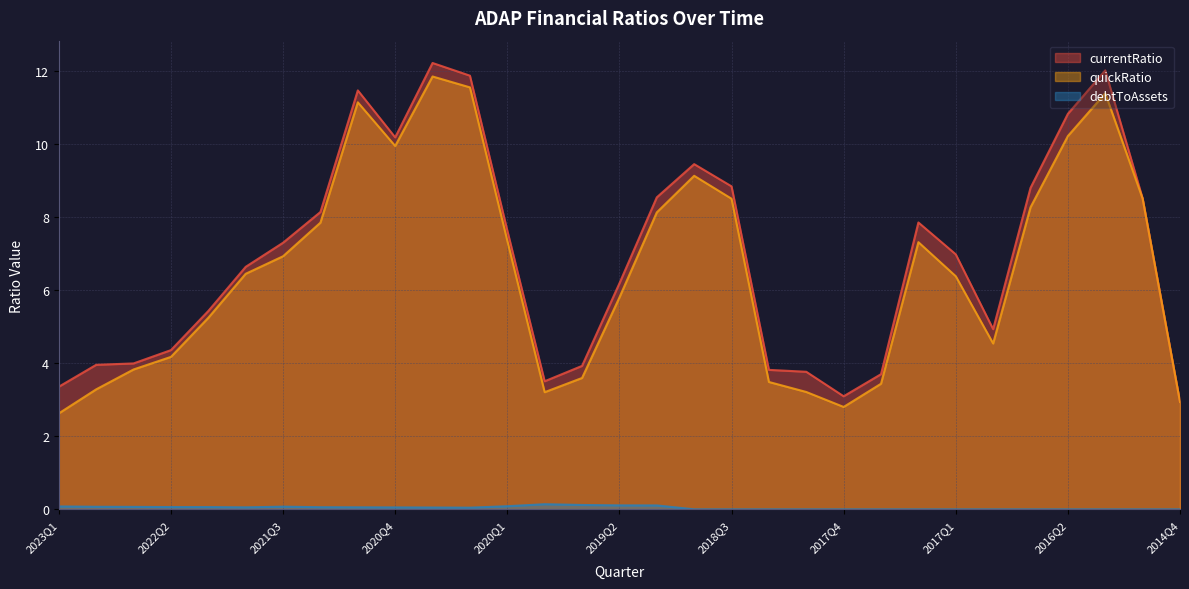

Reading left to right, transcribe all the data shown in this chart.

currentRatio: 2023Q1=3.4	2022Q4=4.0	2022Q3=4.0	2022Q2=4.4	2022Q1=5.4	2021Q4=6.6	2021Q3=7.3	2021Q2=8.1	2021Q1=11.5	2020Q4=10.2	2020Q3=12.2	2020Q2=11.9	2020Q1=7.6	2019Q4=3.5	2019Q3=3.9	2019Q2=6.2	2019Q1=8.5	2018Q4=9.5	2018Q3=8.8	2018Q2=3.8	2018Q1=3.8	2017Q4=3.1	2017Q3=3.7	2017Q2=7.9	2017Q1=7.0	2016Q4=4.9	2016Q3=8.8	2016Q2=10.8	2016Q1=12.0	2015Q3=8.5	2014Q4=2.9
quickRatio: 2023Q1=2.6	2022Q4=3.3	2022Q3=3.8	2022Q2=4.2	2022Q1=5.2	2021Q4=6.5	2021Q3=6.9	2021Q2=7.9	2021Q1=11.2	2020Q4=10.0	2020Q3=11.9	2020Q2=11.6	2020Q1=7.4	2019Q4=3.2	2019Q3=3.6	2019Q2=5.8	2019Q1=8.1	2018Q4=9.1	2018Q3=8.5	2018Q2=3.5	2018Q1=3.2	2017Q4=2.8	2017Q3=3.4	2017Q2=7.3	2017Q1=6.4	2016Q4=4.5	2016Q3=8.3	2016Q2=10.2	2016Q1=11.4	2015Q3=8.5	2014Q4=2.9
debtToAssets: 2023Q1=0.1	2022Q4=0.1	2022Q3=0.1	2022Q2=0.1	2022Q1=0.1	2021Q4=0.1	2021Q3=0.1	2021Q2=0.1	2021Q1=0.1	2020Q4=0.1	2020Q3=0.0	2020Q2=0.0	2020Q1=0.1	2019Q4=0.1	2019Q3=0.1	2019Q2=0.1	2019Q1=0.1	2018Q4=0.0	2018Q3=0.0	2018Q2=0.0	2018Q1=0.0	2017Q4=0.0	2017Q3=0.0	2017Q2=0.0	2017Q1=0.0	2016Q4=0.0	2016Q3=0.0	2016Q2=0.0	2016Q1=0.0	2015Q3=0.0	2014Q4=0.0